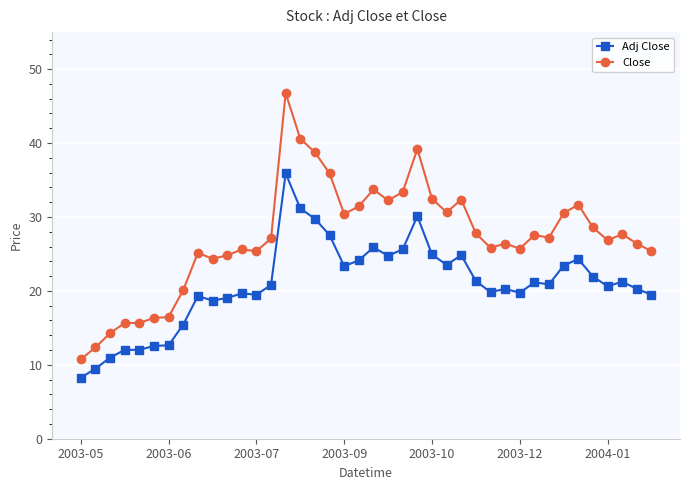

What is the average value of the Close series?

27.2